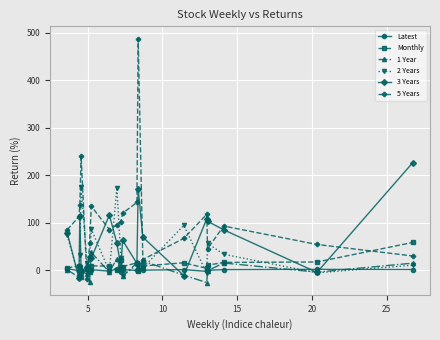

What is the maximum value shown in the chart?

487.8